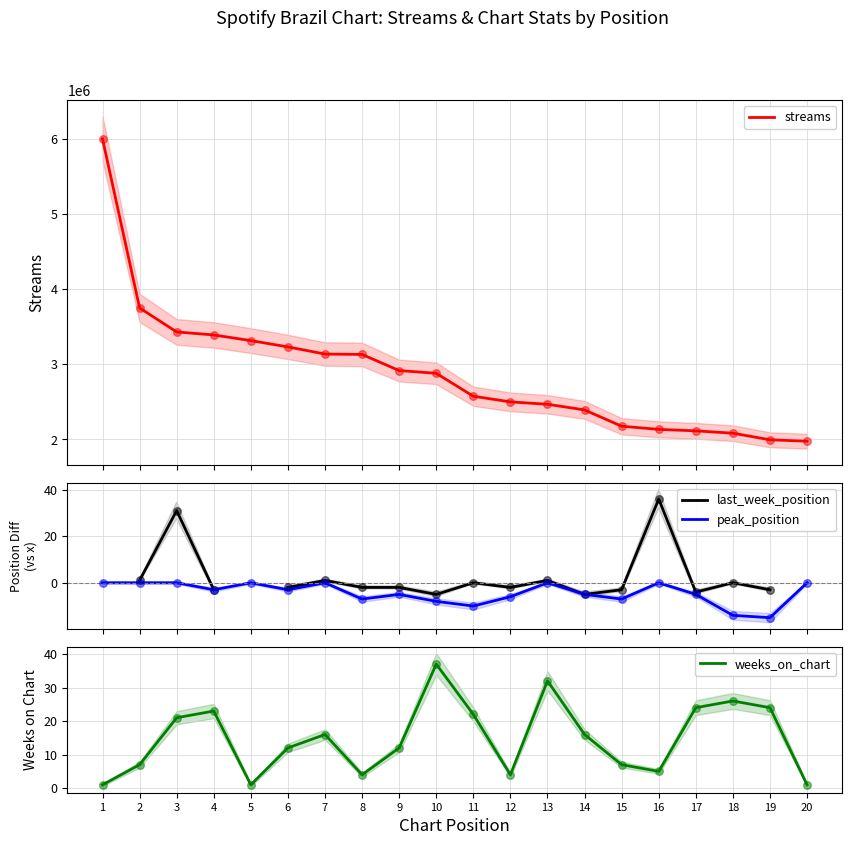

What is the maximum value for streams?

6000584